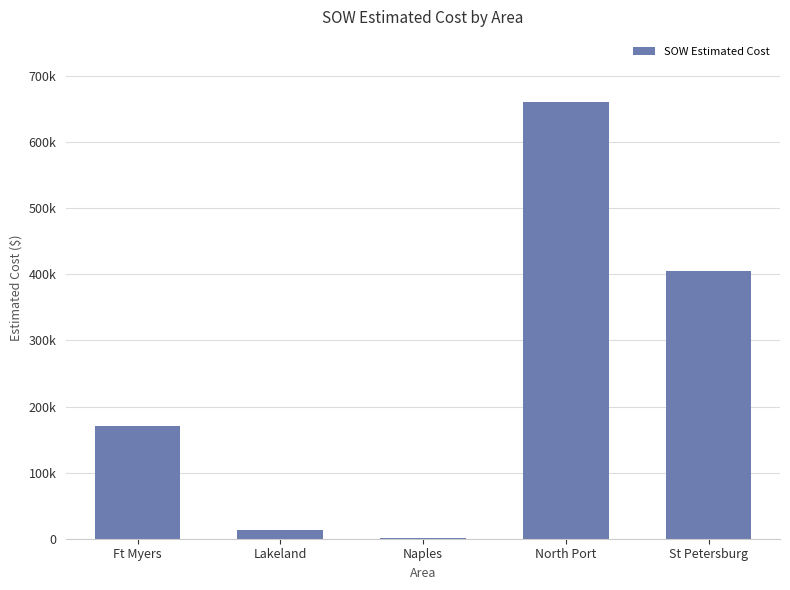

Are the bars horizontal?

No